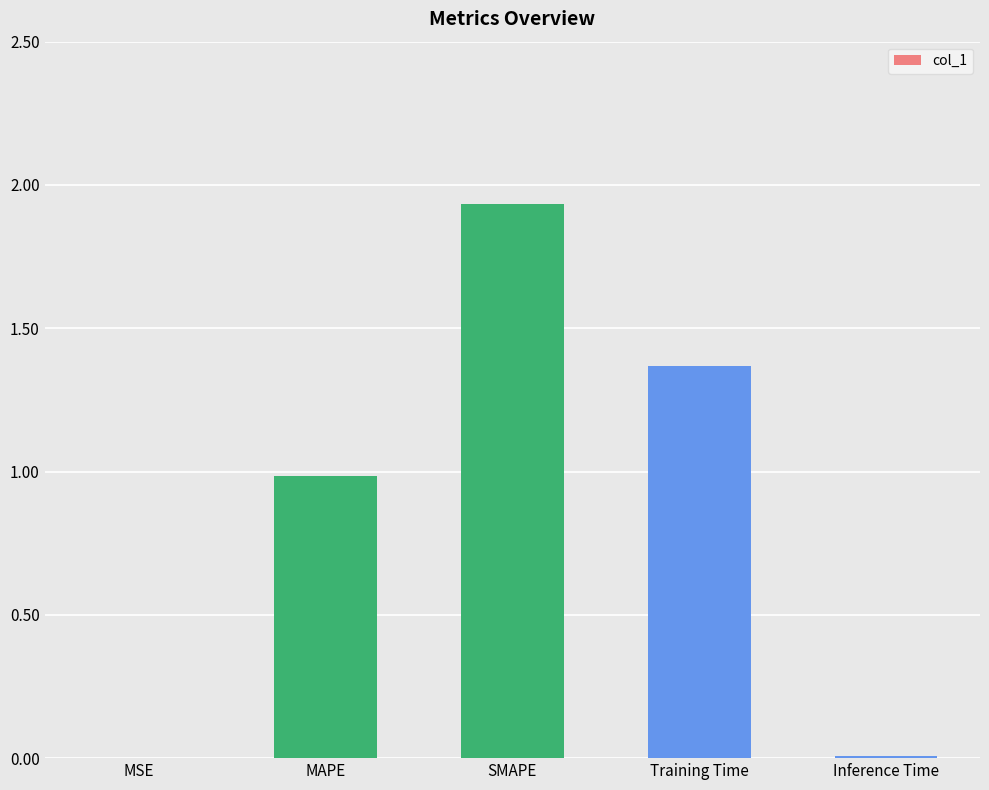

Is it true that the value at Inference Time is 0.0?

True